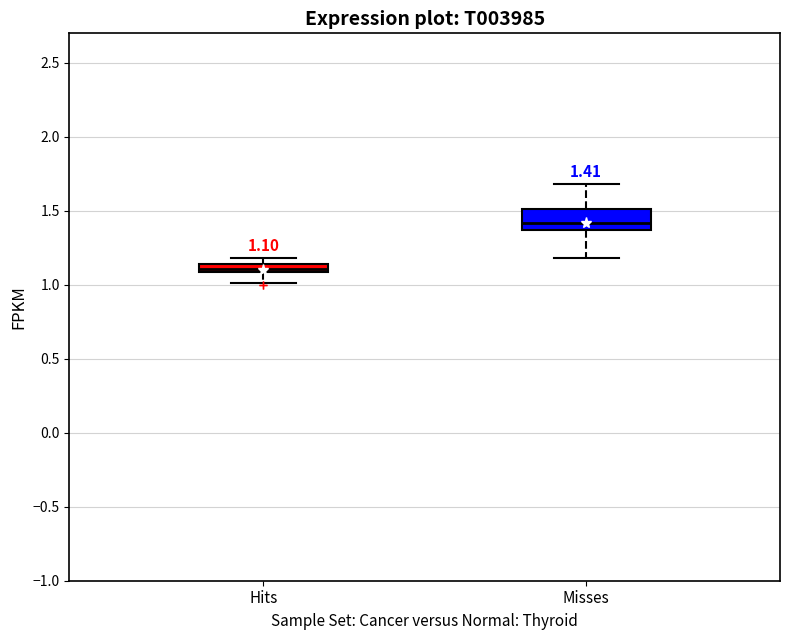

Comparing the boxes themselves (not the whiskers), which one is the tallest?

Misses